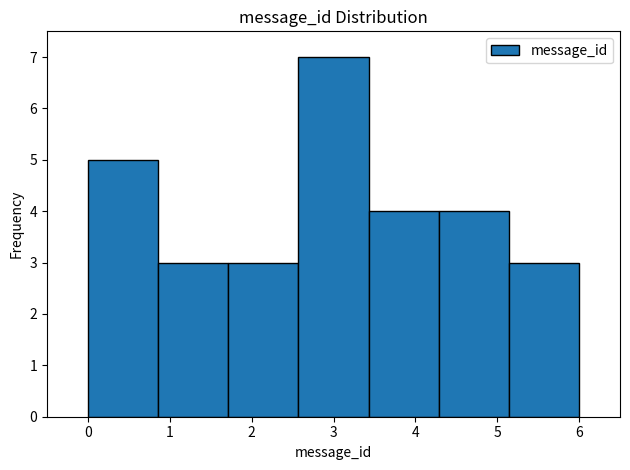

Reading left to right, list every bar in this chart as the range it spans on the x-axis followed by its height. Neither the bar edges nor the heights are printed on the chart, so give them approximately, as read against the axes.

0.0 to 0.9: 5
0.9 to 1.7: 3
1.7 to 2.6: 3
2.6 to 3.4: 7
3.4 to 4.3: 4
4.3 to 5.1: 4
5.1 to 6.0: 3